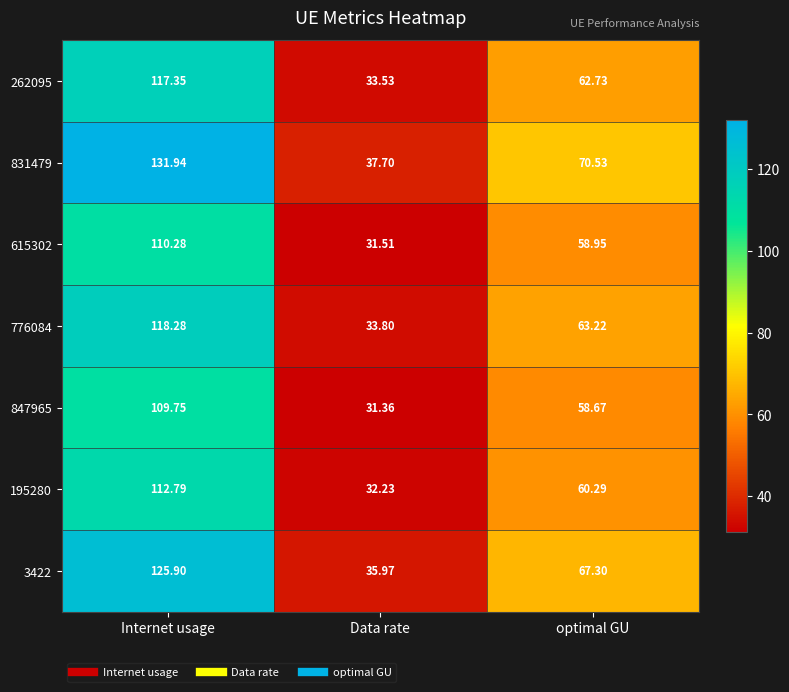

Where does the 3422 series first go above 67?

Internet usage